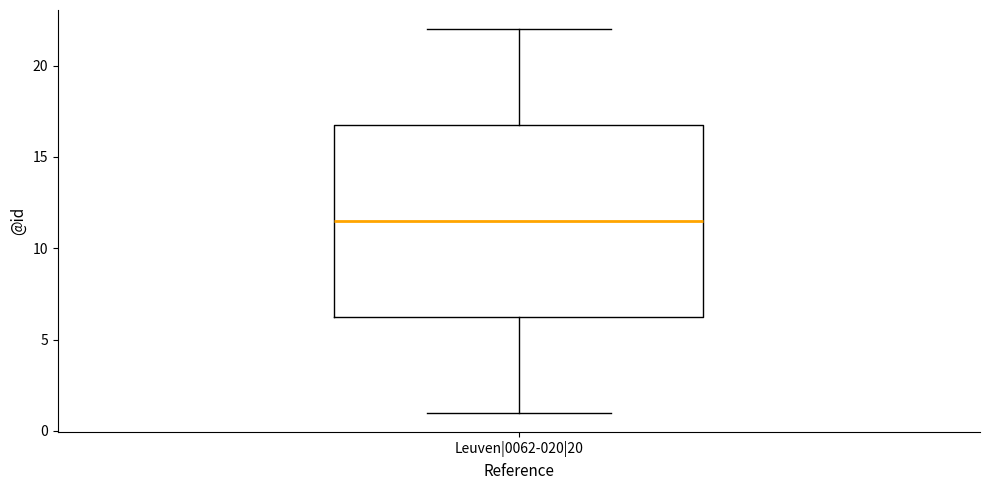

Where does the upper whisker of the box for Leuven|0062-020|20 end on the y-axis? The values are not printed on the chart, so give them approximately, as read against the axis.

22.0